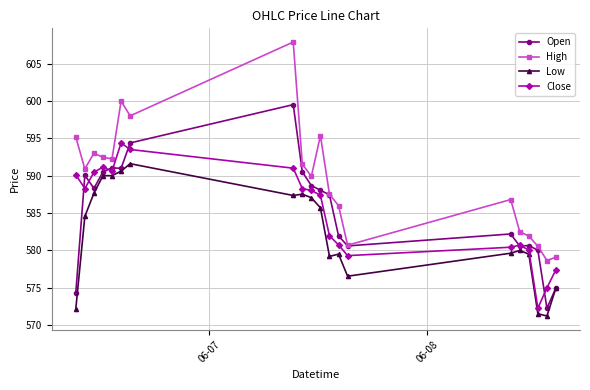

In Open, how many points are higher than both neighbors (excluding endpoints)?

5